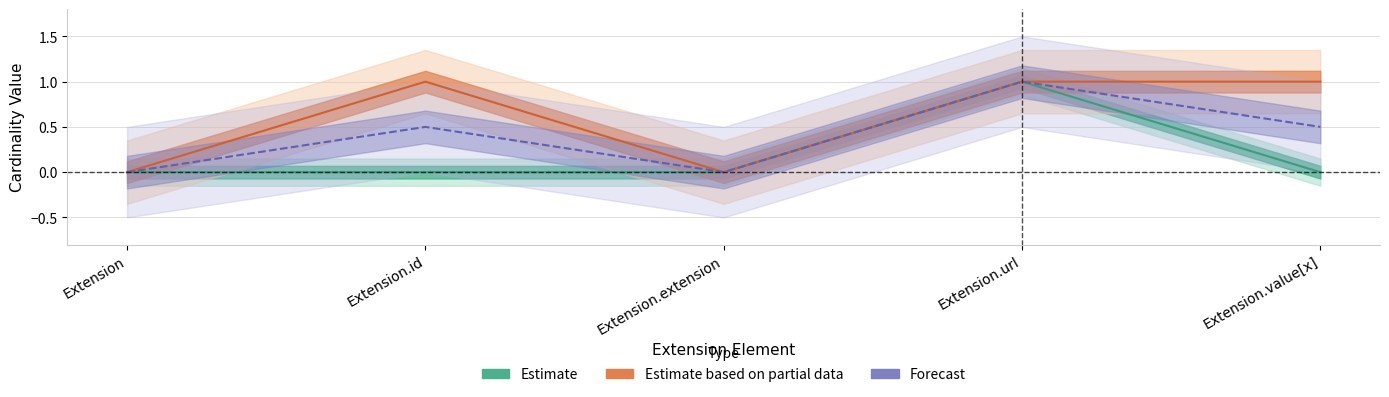

The max_cardinality series shows 1 at Extension.id. True or false?

True